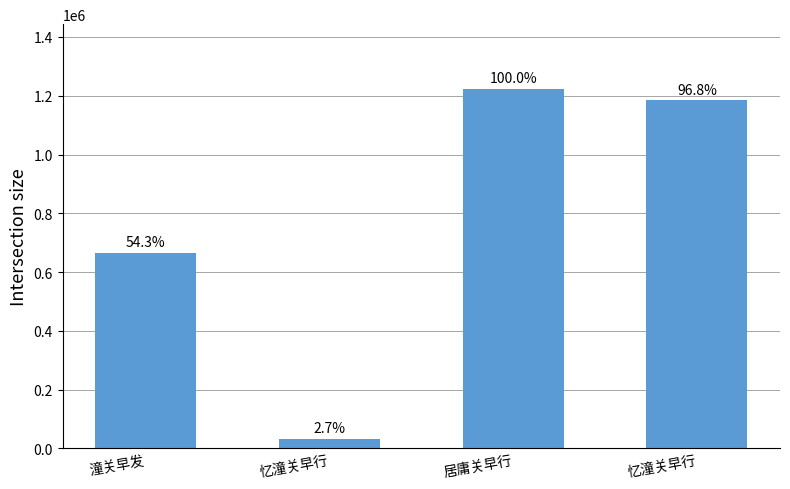

Approximately how many times larger is the value at 潼关早发 compared to 忆潼关早行?

0.6